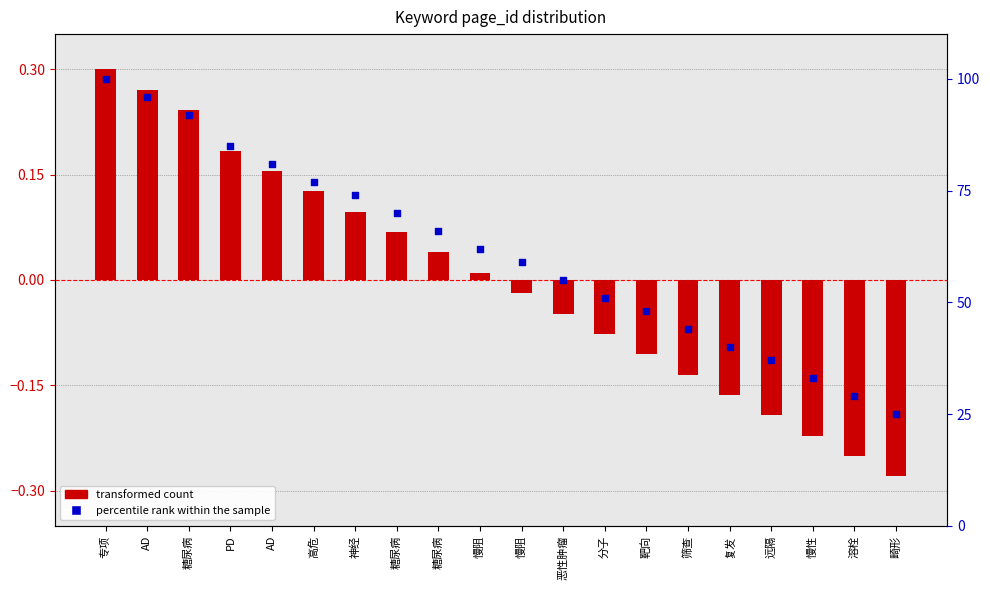

Which series reaches the maximum Y coordinate?

percentile rank within the sample